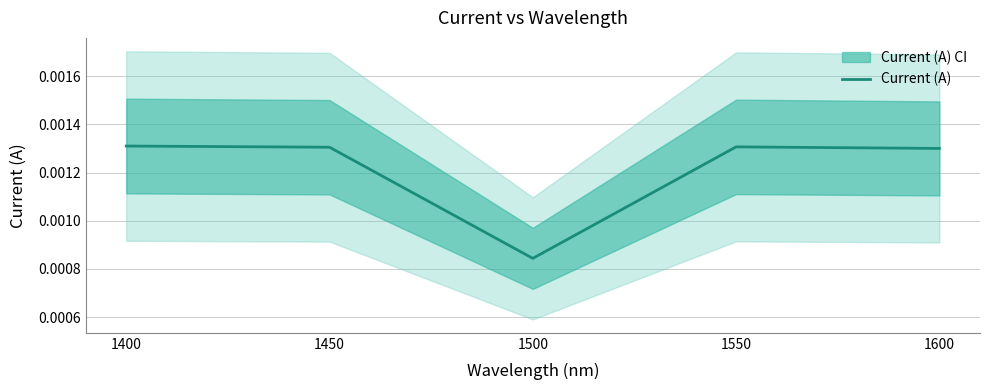

Is it true that the value at 1550 is 0.0?

True